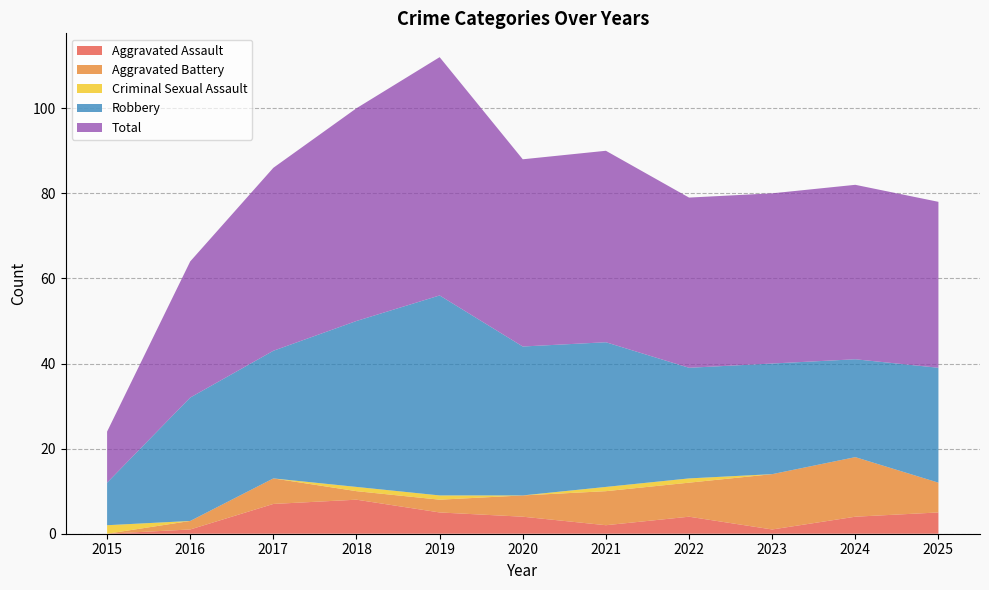

Reading left to right, what are all the values shown in this chart?

Aggravated Assault: 0	1	7	8	5	4	2	4	1	4	5
Aggravated Battery: 0	2	6	2	3	5	8	8	13	14	7
Criminal Sexual Assault: 2	0	0	1	1	0	1	1	0	0	0
Robbery: 10	29	30	39	47	35	34	26	26	23	27
Total: 12	32	43	50	56	44	45	40	40	41	39